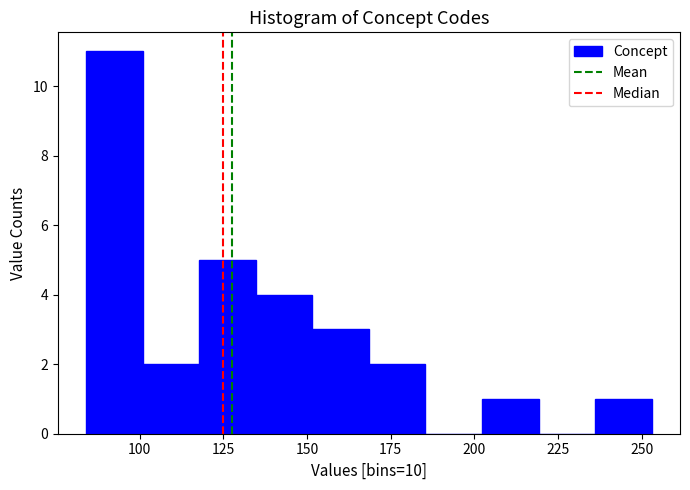

Around what value on the x-axis is the tallest bar? Give the approximate position of its centre, as read against the axis.

90